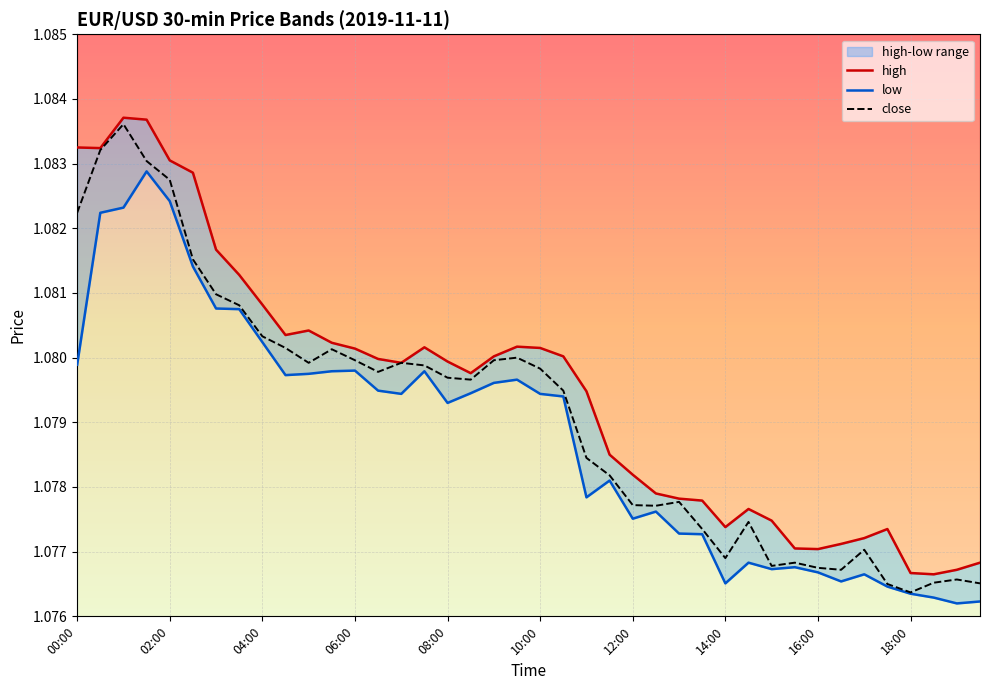

Reading right to left, list all the values displayed in this chart.

high: 1.1	1.1	1.1	1.1	1.1	1.1	1.1	1.1	1.1	1.1	1.1	1.1	1.1	1.1	1.1	1.1	1.1	1.1	1.1	1.1	1.1	1.1	1.1	1.1	1.1	1.1	1.1	1.1	1.1	1.1	1.1	1.1	1.1	1.1	1.1	1.1	1.1	1.1	1.1	1.1
low: 1.1	1.1	1.1	1.1	1.1	1.1	1.1	1.1	1.1	1.1	1.1	1.1	1.1	1.1	1.1	1.1	1.1	1.1	1.1	1.1	1.1	1.1	1.1	1.1	1.1	1.1	1.1	1.1	1.1	1.1	1.1	1.1	1.1	1.1	1.1	1.1	1.1	1.1	1.1	1.1
close: 1.1	1.1	1.1	1.1	1.1	1.1	1.1	1.1	1.1	1.1	1.1	1.1	1.1	1.1	1.1	1.1	1.1	1.1	1.1	1.1	1.1	1.1	1.1	1.1	1.1	1.1	1.1	1.1	1.1	1.1	1.1	1.1	1.1	1.1	1.1	1.1	1.1	1.1	1.1	1.1